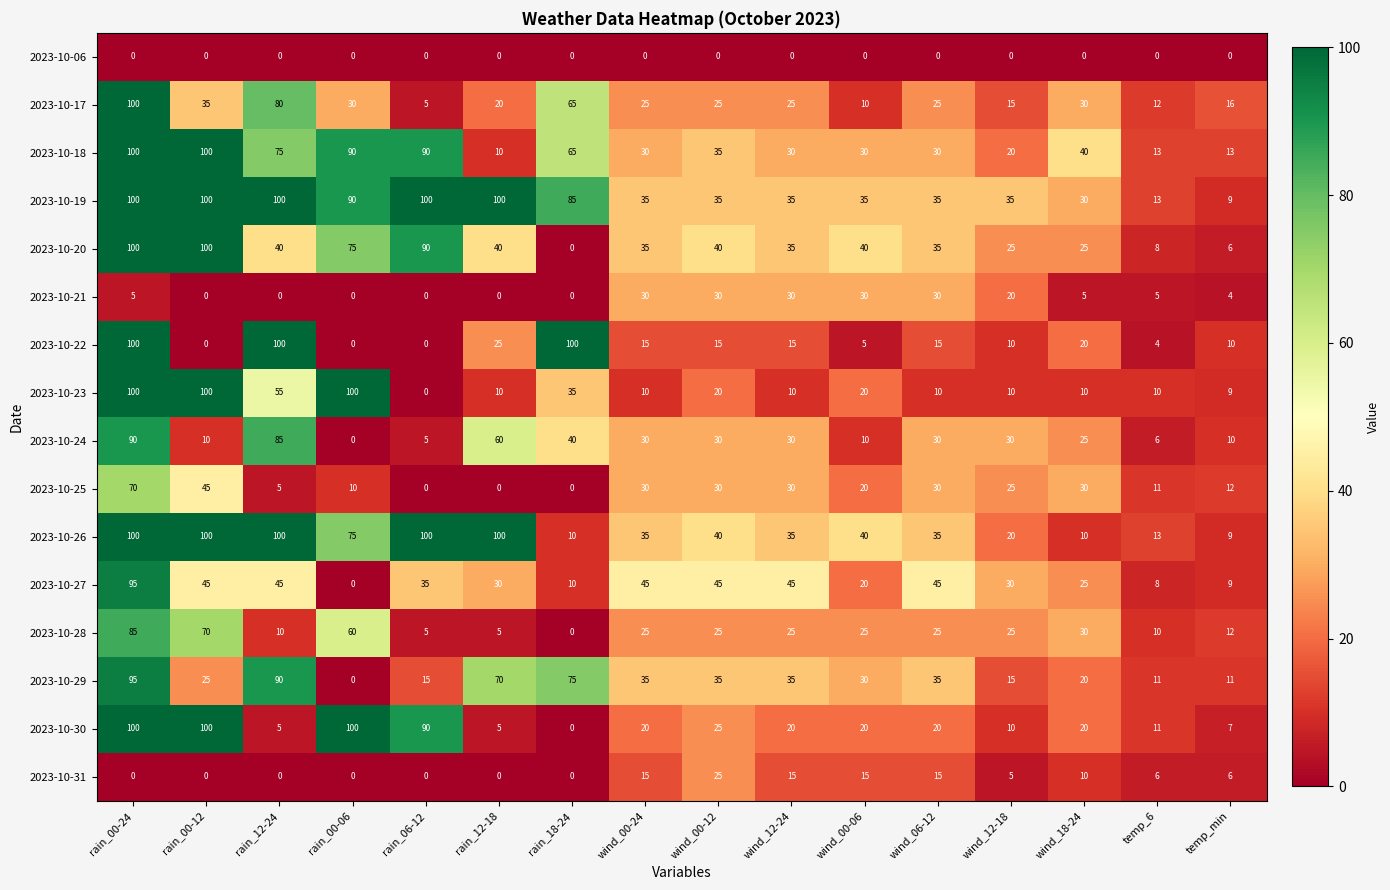

What is the sum of the 2023-10-19 values at rain_12-24 and wind_00-24?

135